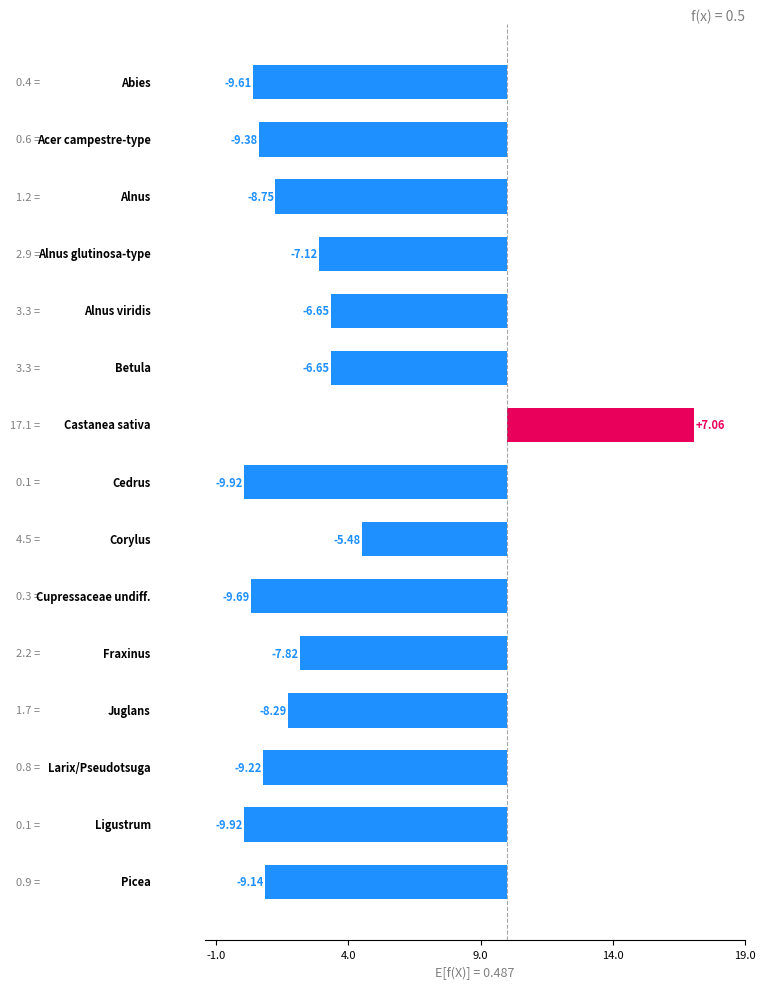

How many data points are above -8?

6